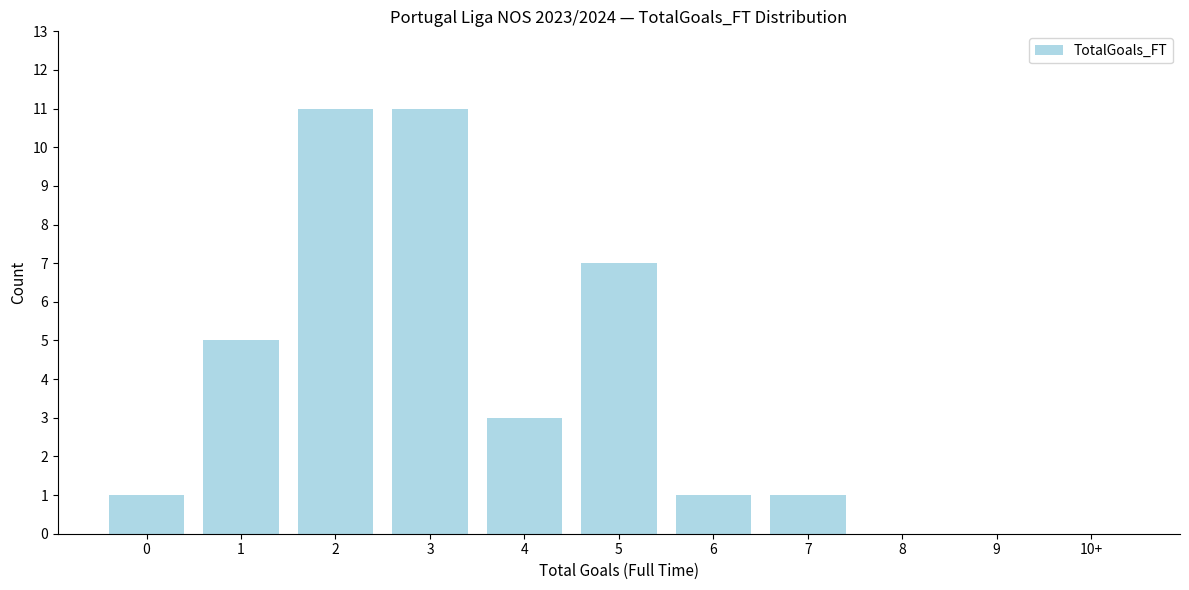

Reading right to left, transcribe all the data shown in this chart.

10+=0	9=0	8=0	7=1	6=1	5=7	4=3	3=11	2=11	1=5	0=1